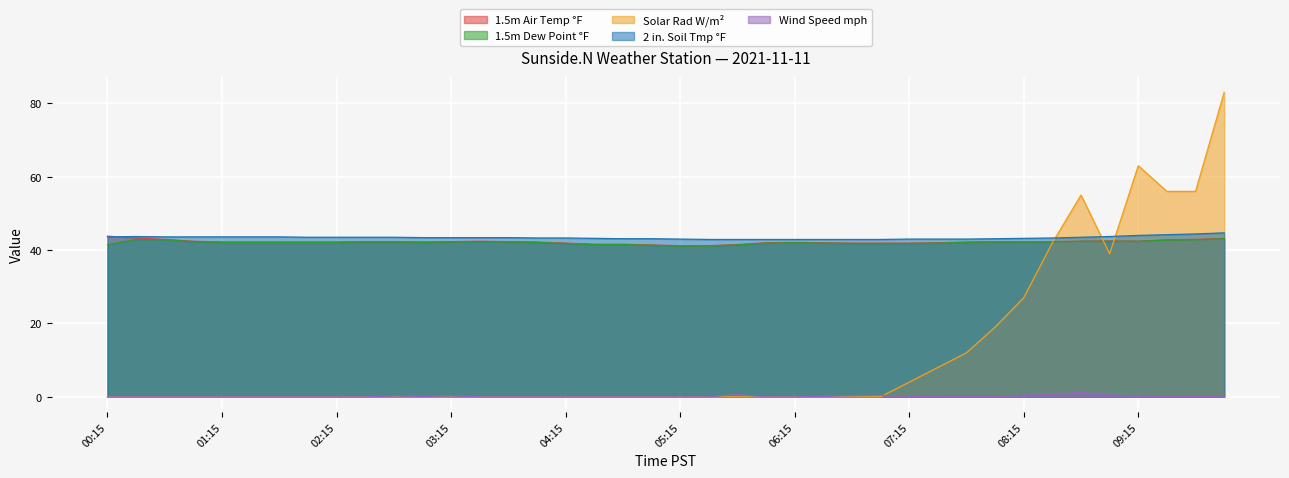

List the series in order of their peak value, highest first.

Solar Rad W/m², 2 in. Soil Tmp °F, 1.5m Air Temp °F, 1.5m Dew Point °F, Wind Speed mph